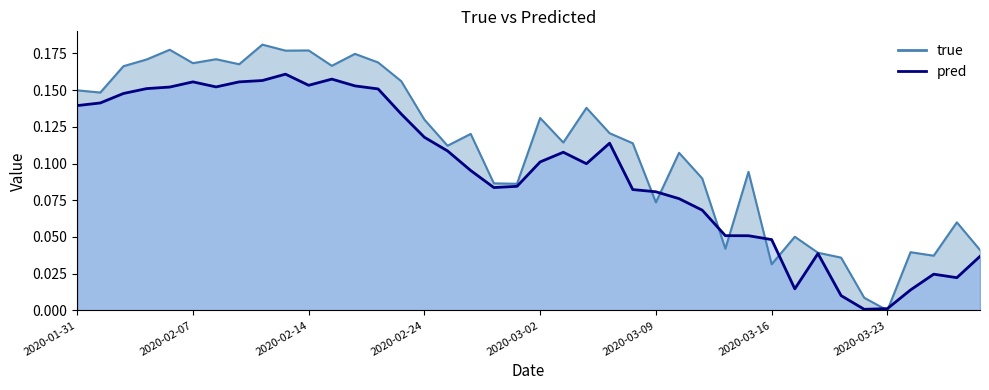

The value of pred at 2020-02-25 is 0.0. True or false?

False